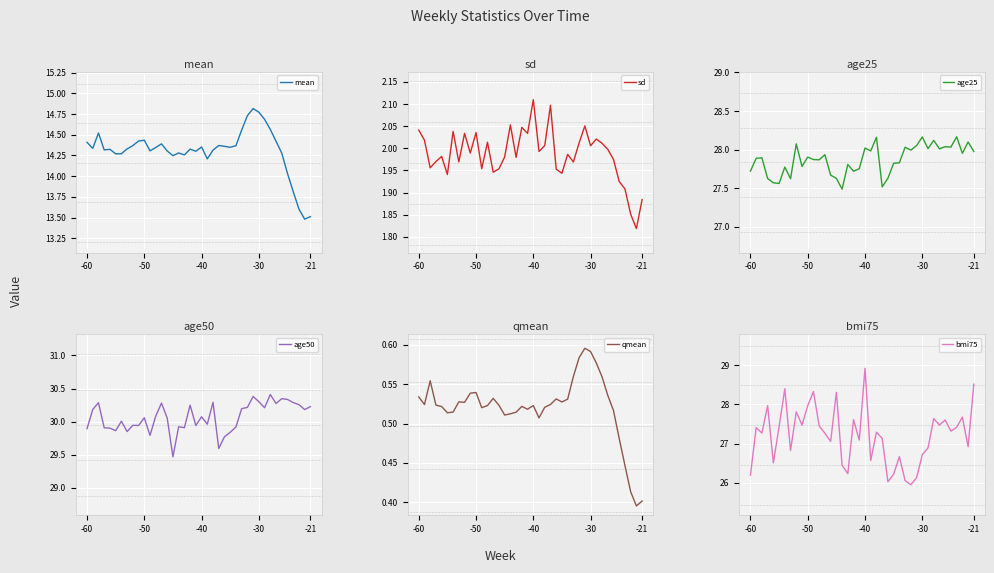

What are all the series names shown in the legend?

mean, sd, age25, age50, qmean, bmi75